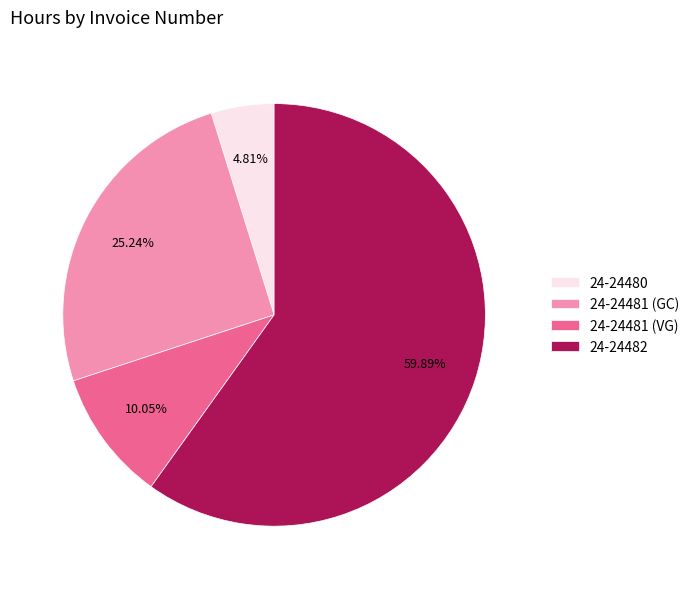

Count the number of slices in the pie.

4